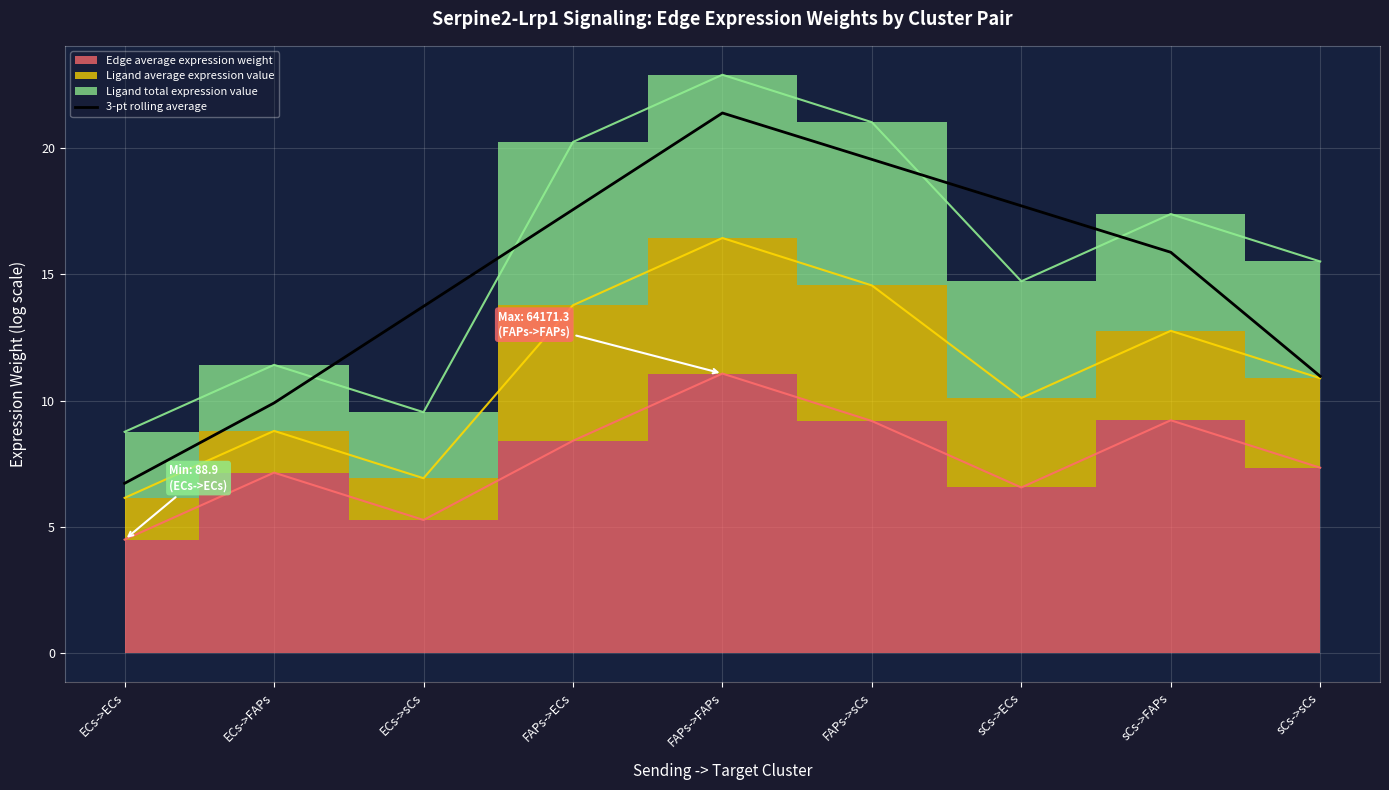

Reading right to left, extract all data points from this chart.

11.0	15.9	17.7	19.5	21.4	17.6	13.7	9.9	6.7